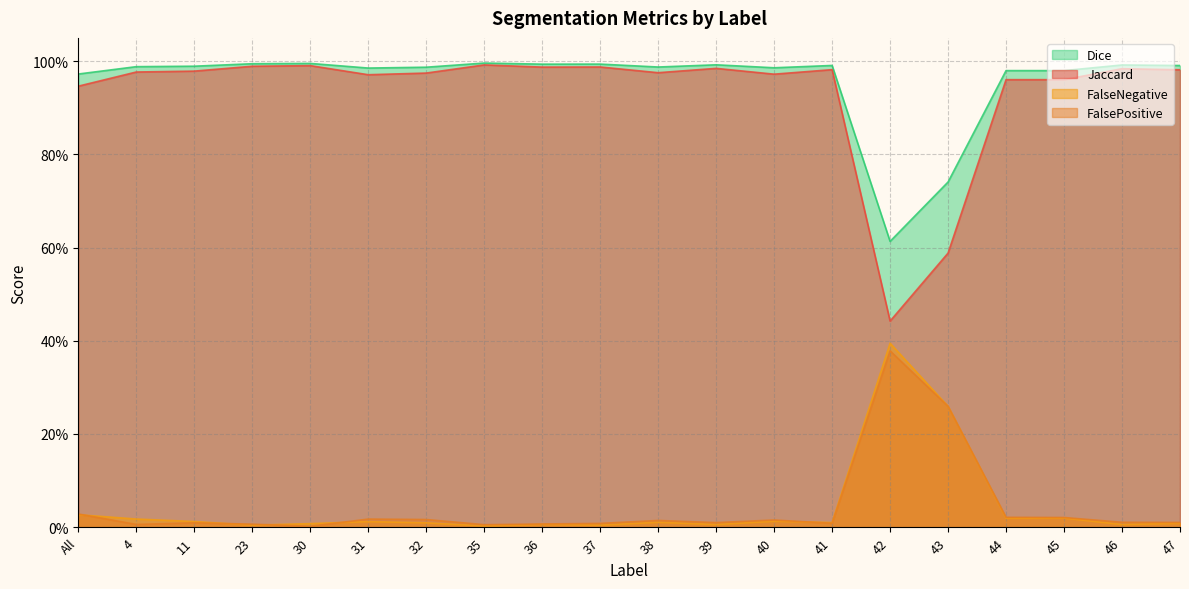

Does the chart have visible grid lines?

Yes